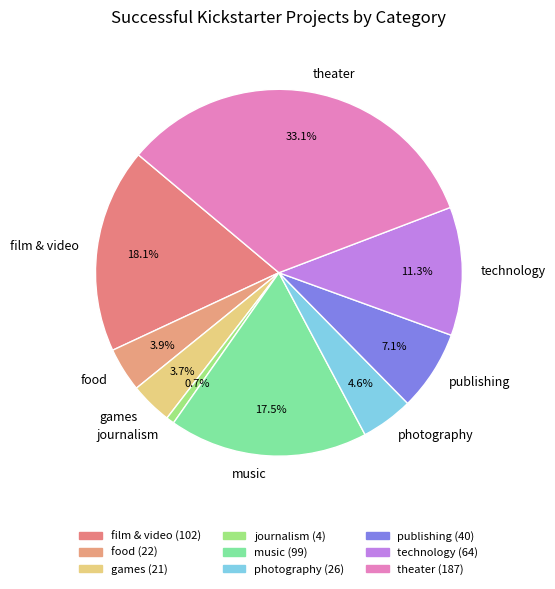

Does journalism represent more than half of the total?

No